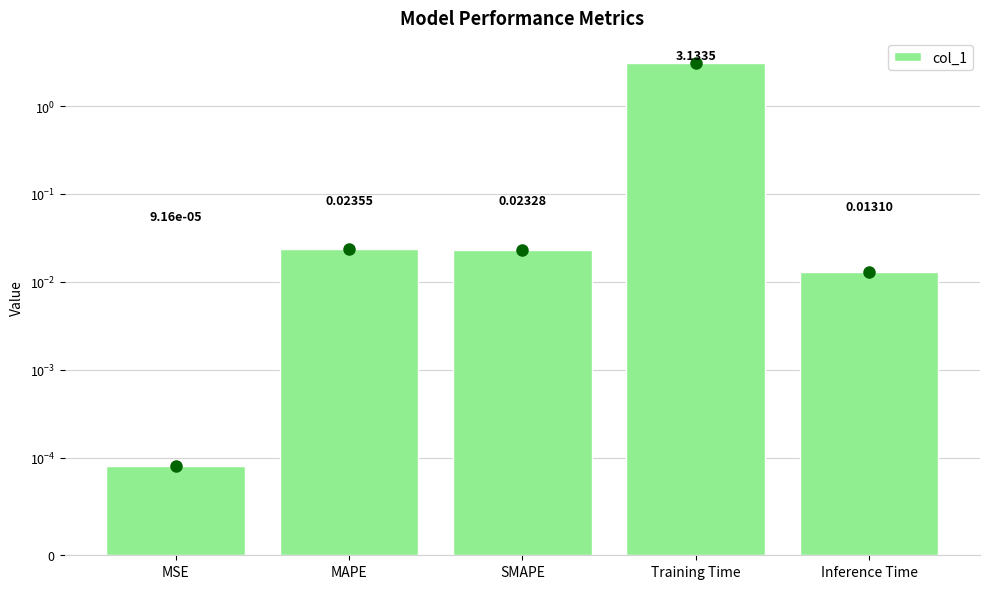

What is the average value?

0.6